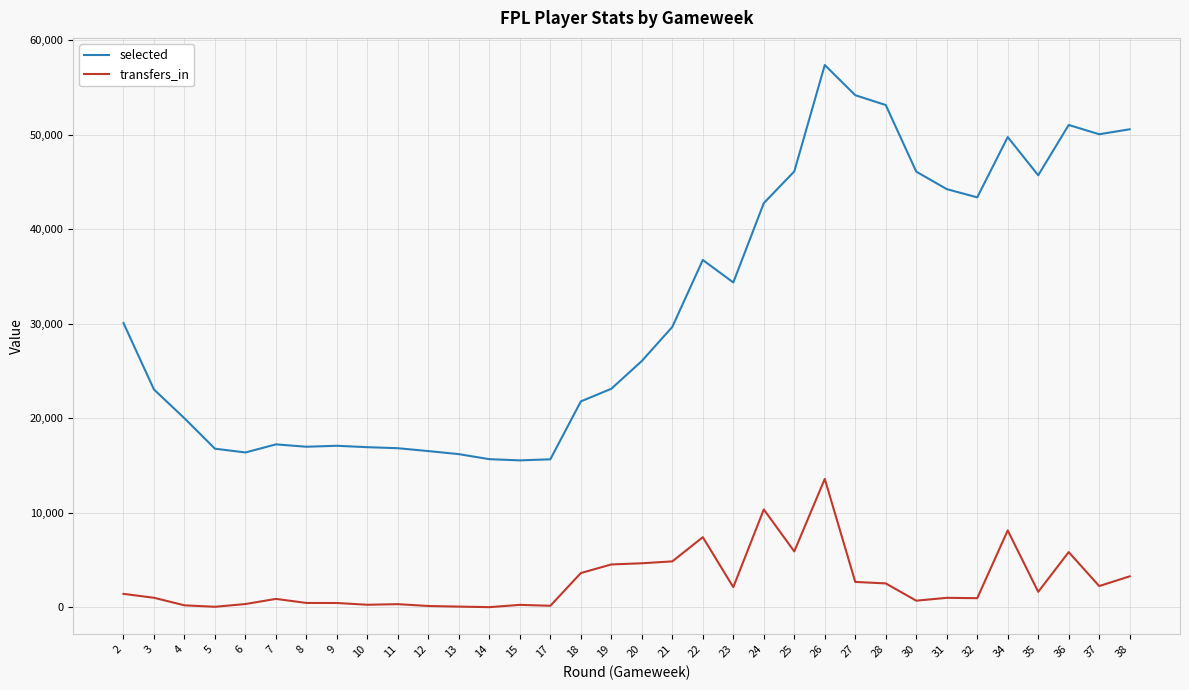

What are all the series names shown in the legend?

selected, transfers_in